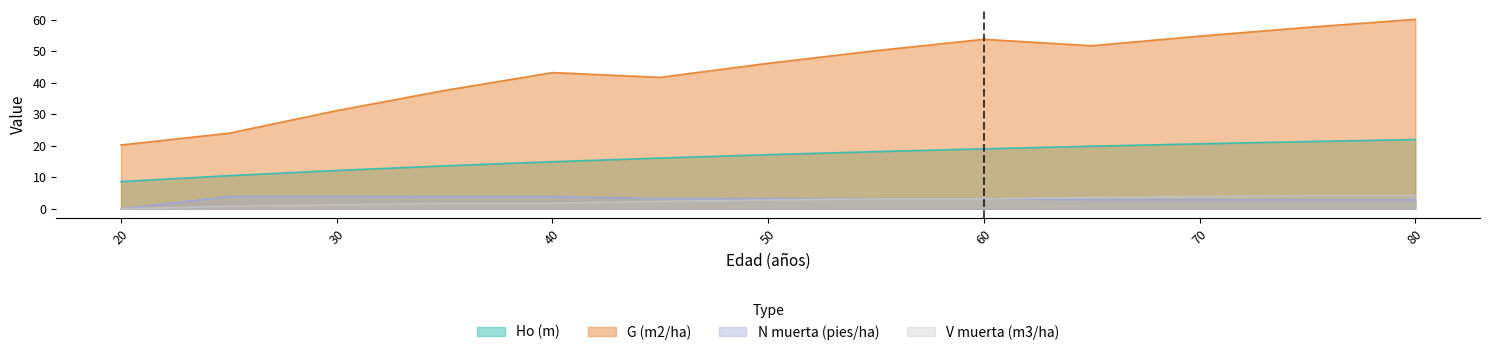

Which has a higher value, 40 or 25?

40